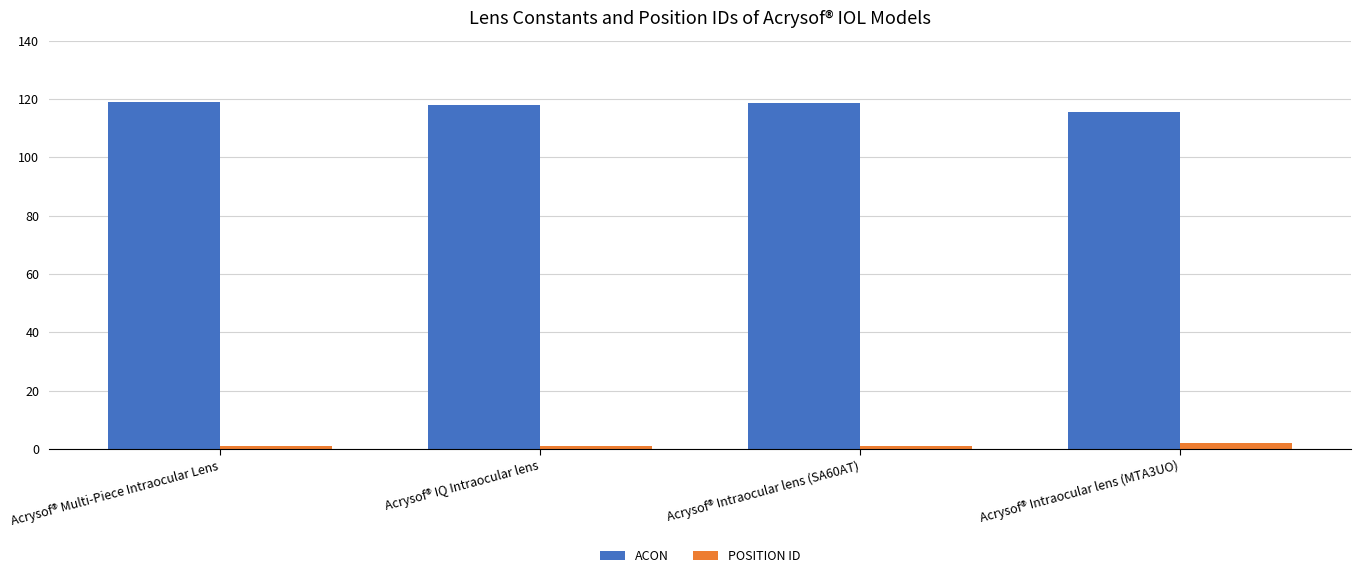

Are the bars grouped side by side (vs. stacked)?

Yes